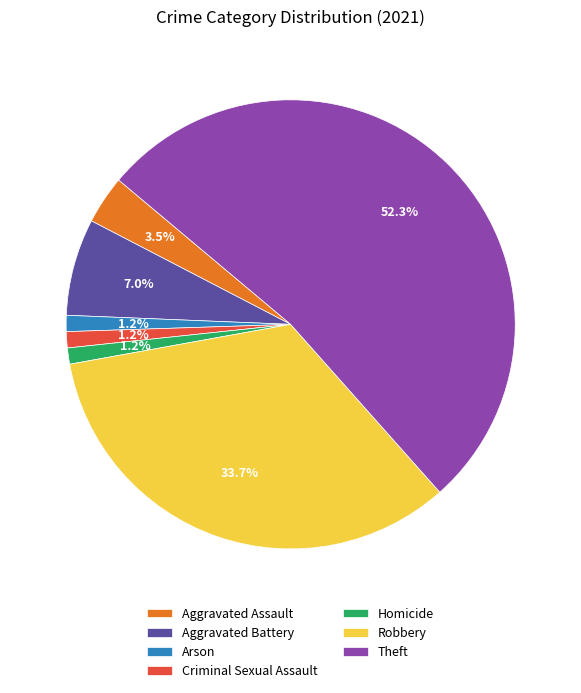

Combined, what portion of the pie is Robbery and Homicide?

34.9%